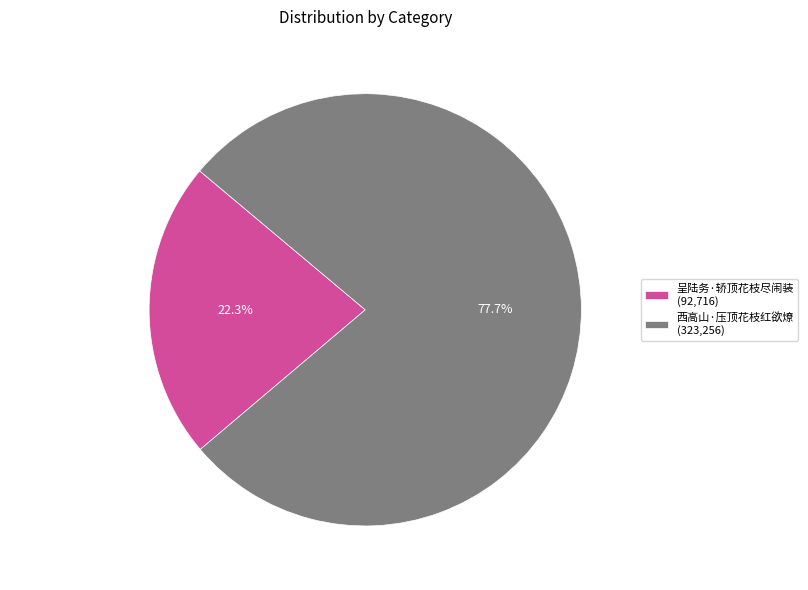

Combined, do 西高山·压顶花枝红欲燎 and 呈陆务·轿顶花枝尽闹装 account for over 50%?

Yes